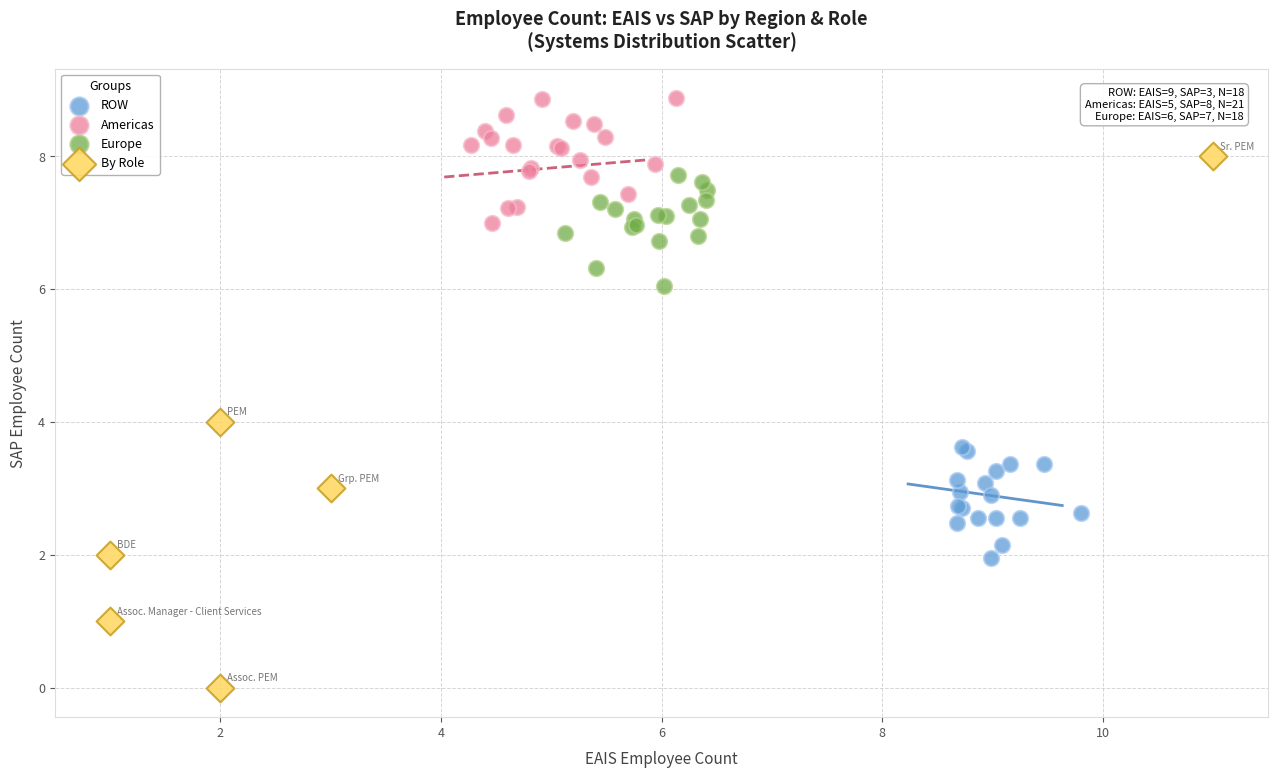

Which series reaches the maximum Y coordinate?

Americas